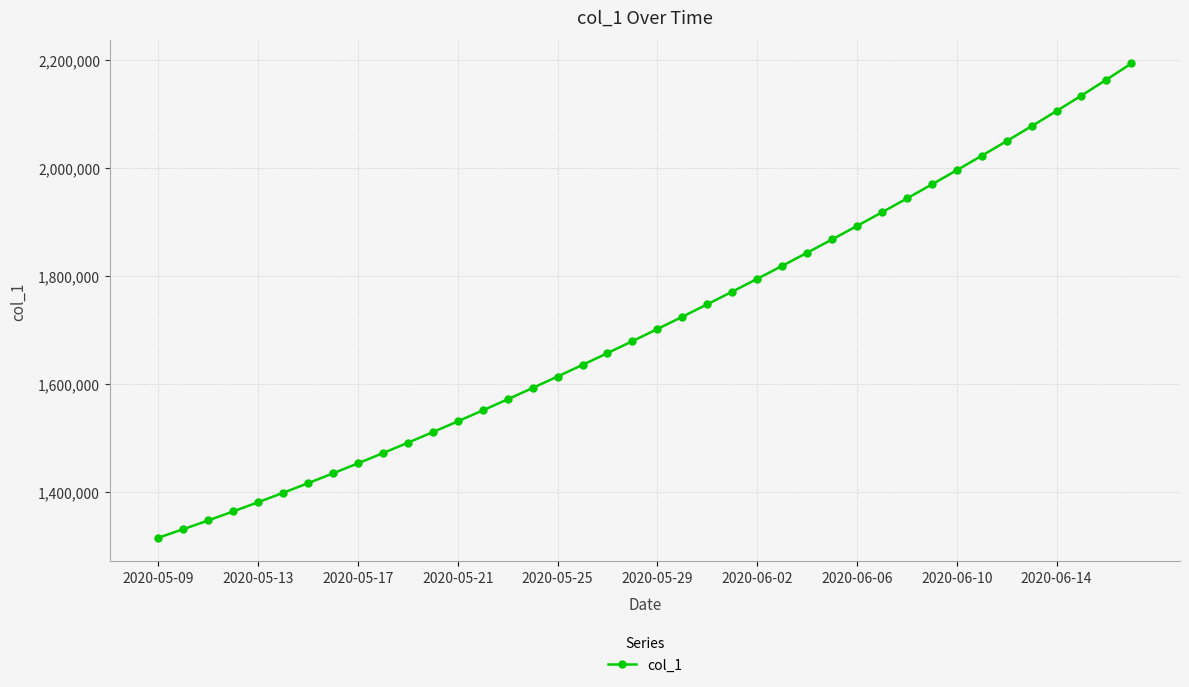

What is the smallest value displayed?

1315099.0